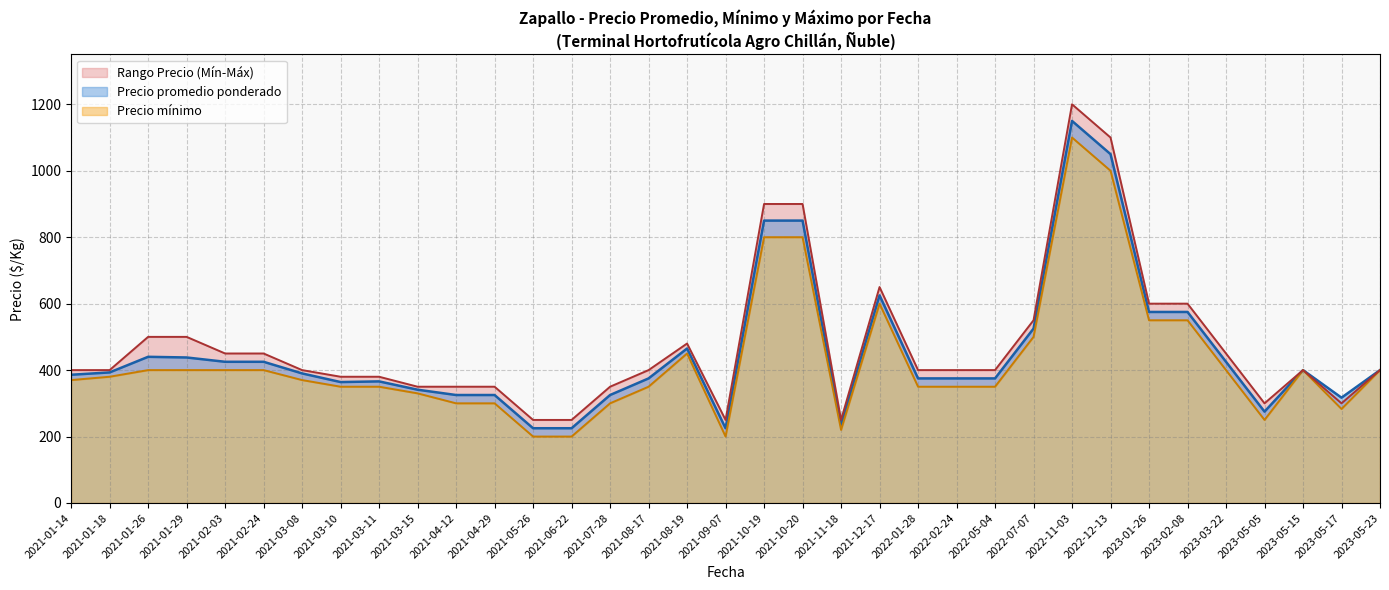

The value of Precio promedio ponderado at 2021-02-03 is 425. True or false?

True